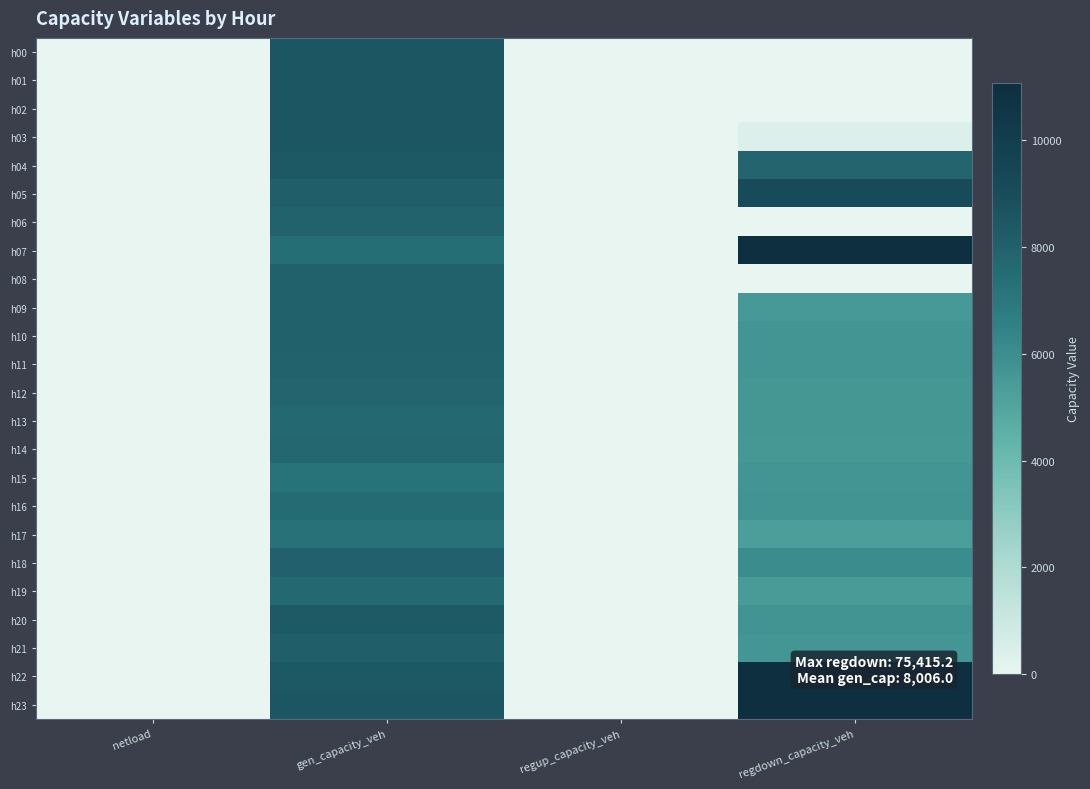

Reading left to right, extract all data points from this chart.

h00: netload=0.0	gen_capacity_veh=8514.0	regup_capacity_veh=0.0	regdown_capacity_veh=10.1
h01: netload=0.0	gen_capacity_veh=8514.0	regup_capacity_veh=0.0	regdown_capacity_veh=0.0
h02: netload=0.0	gen_capacity_veh=8514.0	regup_capacity_veh=0.0	regdown_capacity_veh=9.1
h03: netload=0.0	gen_capacity_veh=8514.0	regup_capacity_veh=0.0	regdown_capacity_veh=415.0
h04: netload=0.0	gen_capacity_veh=8428.9	regup_capacity_veh=0.0	regdown_capacity_veh=7861.1
h05: netload=0.0	gen_capacity_veh=8092.0	regup_capacity_veh=0.0	regdown_capacity_veh=9120.8
h06: netload=0.0	gen_capacity_veh=7931.0	regup_capacity_veh=0.0	regdown_capacity_veh=0.0
h07: netload=0.0	gen_capacity_veh=7416.0	regup_capacity_veh=0.0	regdown_capacity_veh=11564.6
h08: netload=0.0	gen_capacity_veh=8002.6	regup_capacity_veh=0.0	regdown_capacity_veh=0.0
h09: netload=0.0	gen_capacity_veh=7968.5	regup_capacity_veh=0.0	regdown_capacity_veh=5536.8
h10: netload=0.0	gen_capacity_veh=7970.8	regup_capacity_veh=0.0	regdown_capacity_veh=5698.7
h11: netload=0.0	gen_capacity_veh=7931.4	regup_capacity_veh=0.0	regdown_capacity_veh=5671.3
h12: netload=0.0	gen_capacity_veh=7866.0	regup_capacity_veh=0.0	regdown_capacity_veh=5601.6
h13: netload=0.0	gen_capacity_veh=7641.3	regup_capacity_veh=0.0	regdown_capacity_veh=5596.8
h14: netload=0.0	gen_capacity_veh=7725.7	regup_capacity_veh=0.0	regdown_capacity_veh=5566.7
h15: netload=0.0	gen_capacity_veh=7217.4	regup_capacity_veh=0.0	regdown_capacity_veh=5670.9
h16: netload=0.0	gen_capacity_veh=7537.3	regup_capacity_veh=0.0	regdown_capacity_veh=5718.7
h17: netload=0.0	gen_capacity_veh=7266.9	regup_capacity_veh=0.0	regdown_capacity_veh=5317.4
h18: netload=0.0	gen_capacity_veh=8011.0	regup_capacity_veh=0.0	regdown_capacity_veh=6028.7
h19: netload=0.0	gen_capacity_veh=7673.6	regup_capacity_veh=0.0	regdown_capacity_veh=5449.4
h20: netload=0.0	gen_capacity_veh=8311.1	regup_capacity_veh=0.0	regdown_capacity_veh=5728.7
h21: netload=0.0	gen_capacity_veh=8147.4	regup_capacity_veh=0.0	regdown_capacity_veh=5667.4
h22: netload=0.0	gen_capacity_veh=8434.2	regup_capacity_veh=0.0	regdown_capacity_veh=17789.0
h23: netload=0.0	gen_capacity_veh=8514.0	regup_capacity_veh=0.0	regdown_capacity_veh=75415.2